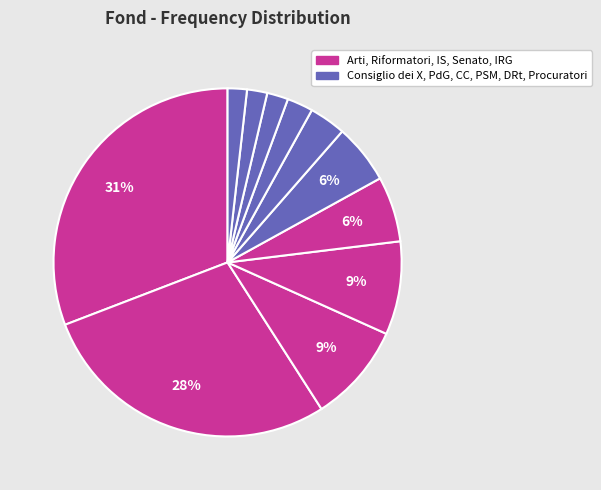

How many slices are in this pie chart?

11